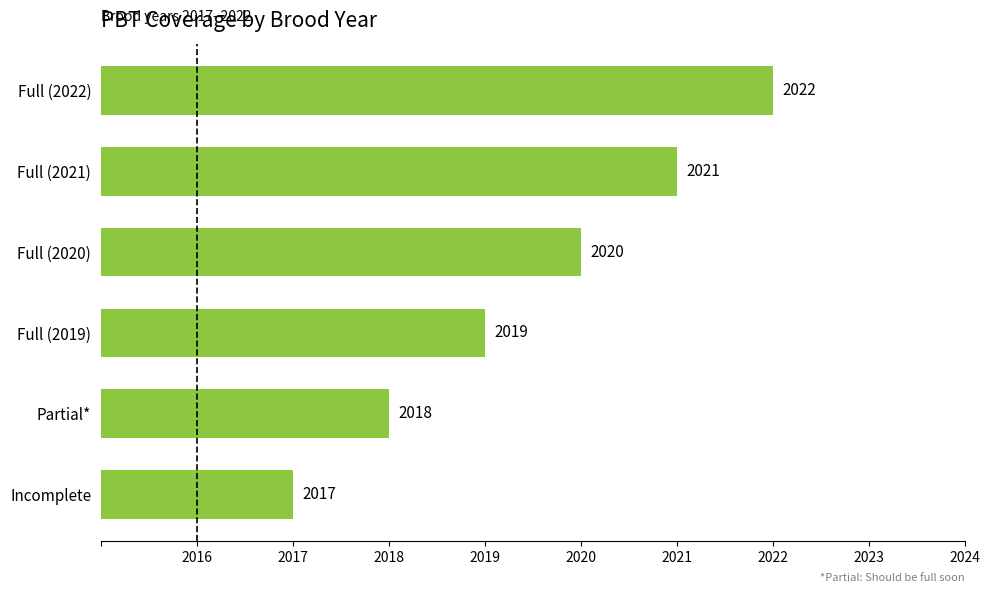

What is the average value?

2020